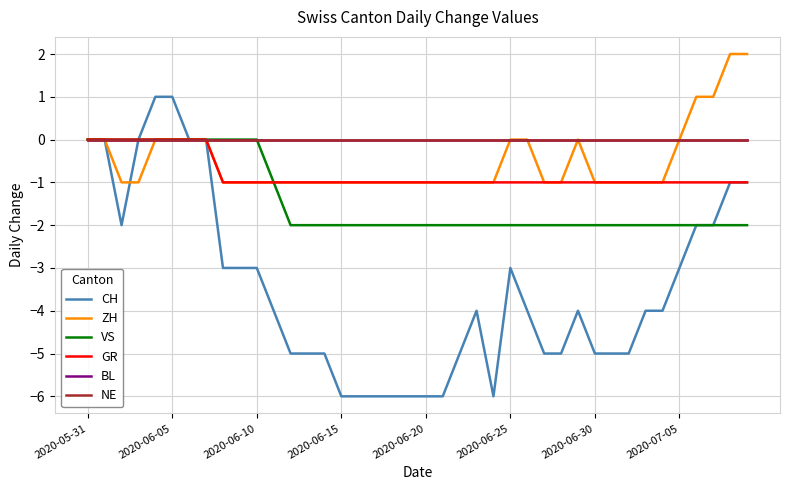

Is this an area chart (filled region under the line)?

No